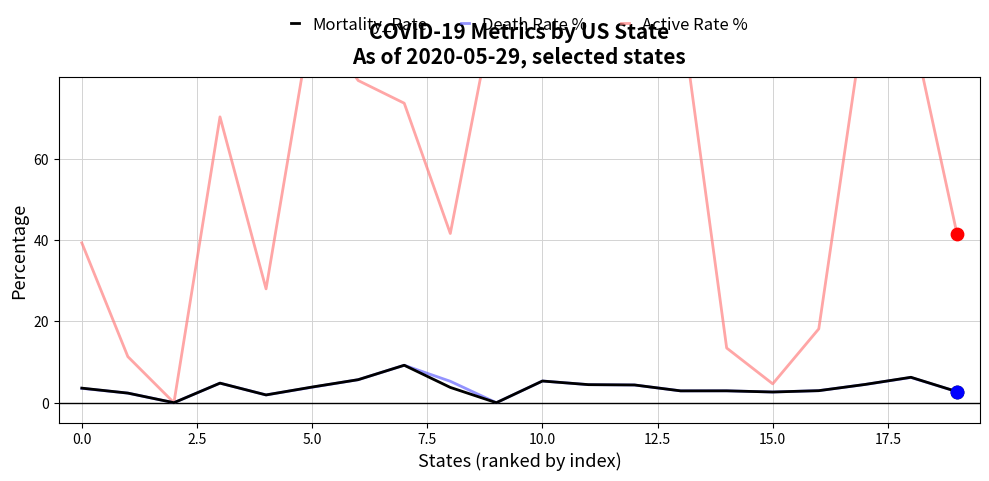

Which series has the largest total across all categories?

Active Rate %